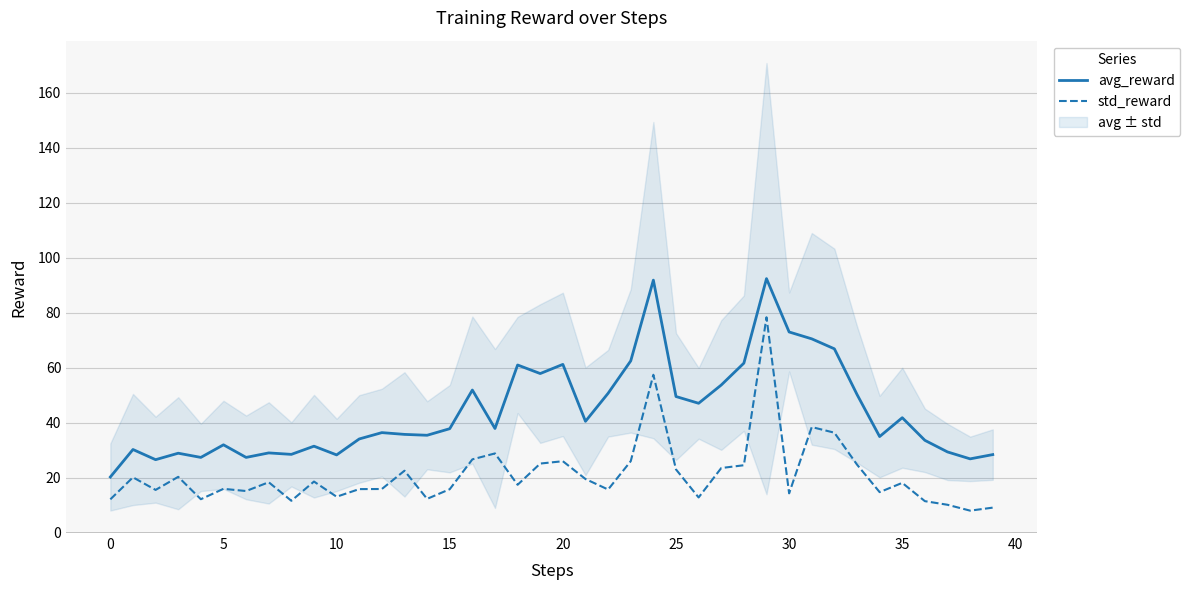

Reading left to right, what are all the values shown in this chart?

avg_reward: 20.3	30.3	26.6	28.9	27.4	32.0	27.4	29.1	28.5	31.5	28.3	34.1	36.4	35.8	35.5	37.9	51.9	37.9	61.0	57.9	61.2	40.5	50.7	62.5	91.8	49.5	47.1	53.7	61.7	92.4	73.0	70.5	66.9	50.3	35.0	41.8	33.6	29.4	26.9	28.4
std_reward: 12.2	20.2	15.6	20.4	12.2	16.0	15.2	18.4	11.7	18.7	13.1	15.9	15.9	22.6	12.4	15.9	26.7	28.9	17.5	25.2	26.0	19.6	15.8	26.1	57.5	23.1	12.9	23.6	24.6	78.3	14.4	38.5	36.4	24.8	14.8	18.2	11.5	10.2	8.1	9.2